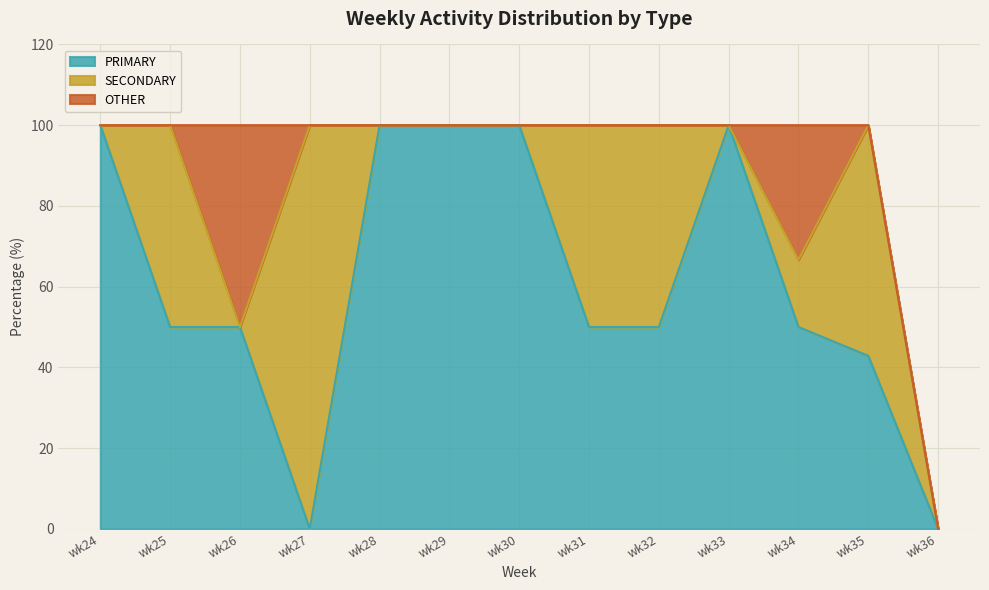

True or false: SECONDARY and OTHER intersect in this chart.

True